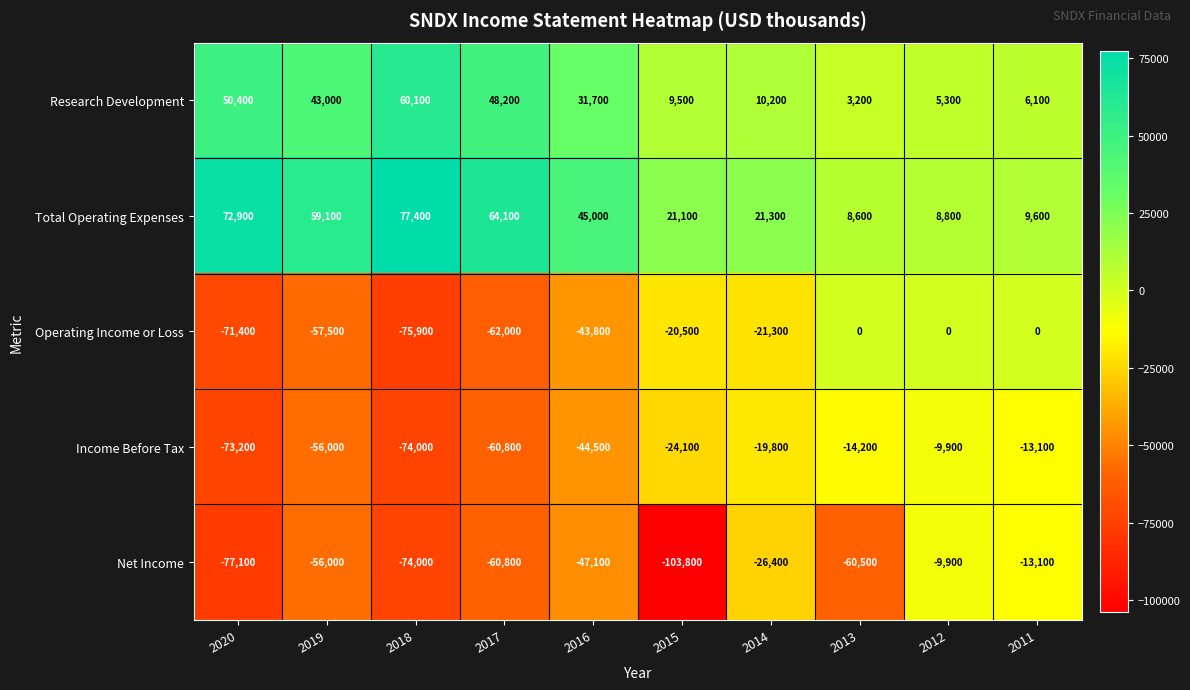

What is the difference between the Net Income values at 2019 and 2014?

29600